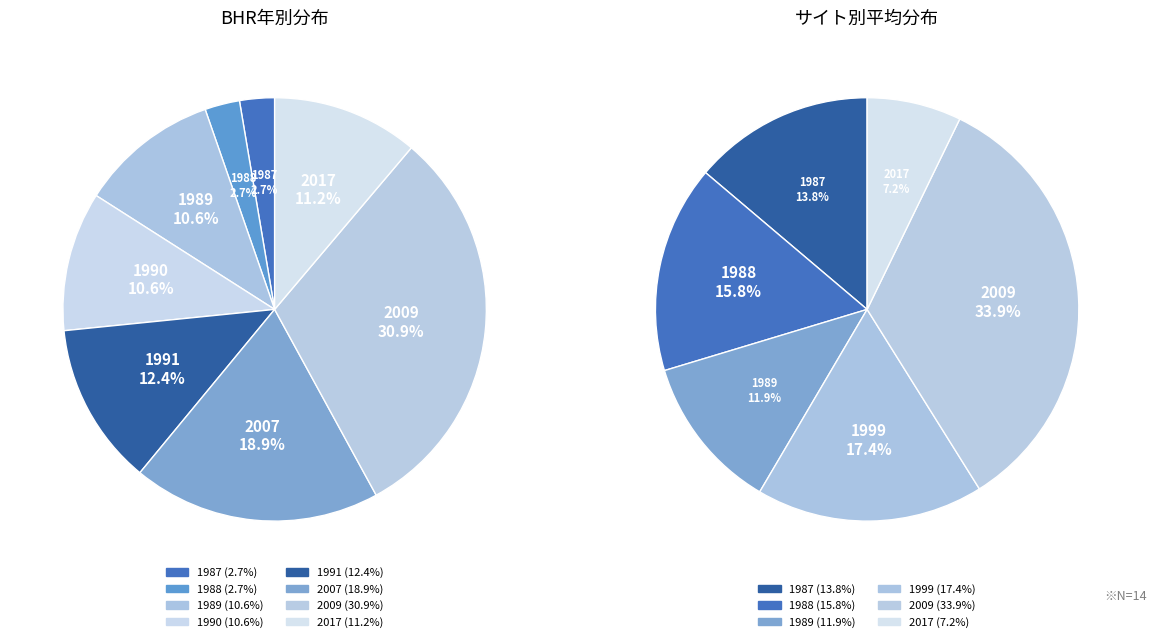

Rank the categories by value from lowest to highest.

1987, 1988, 1989, 1990, 2017, 1991, 2007, 2009